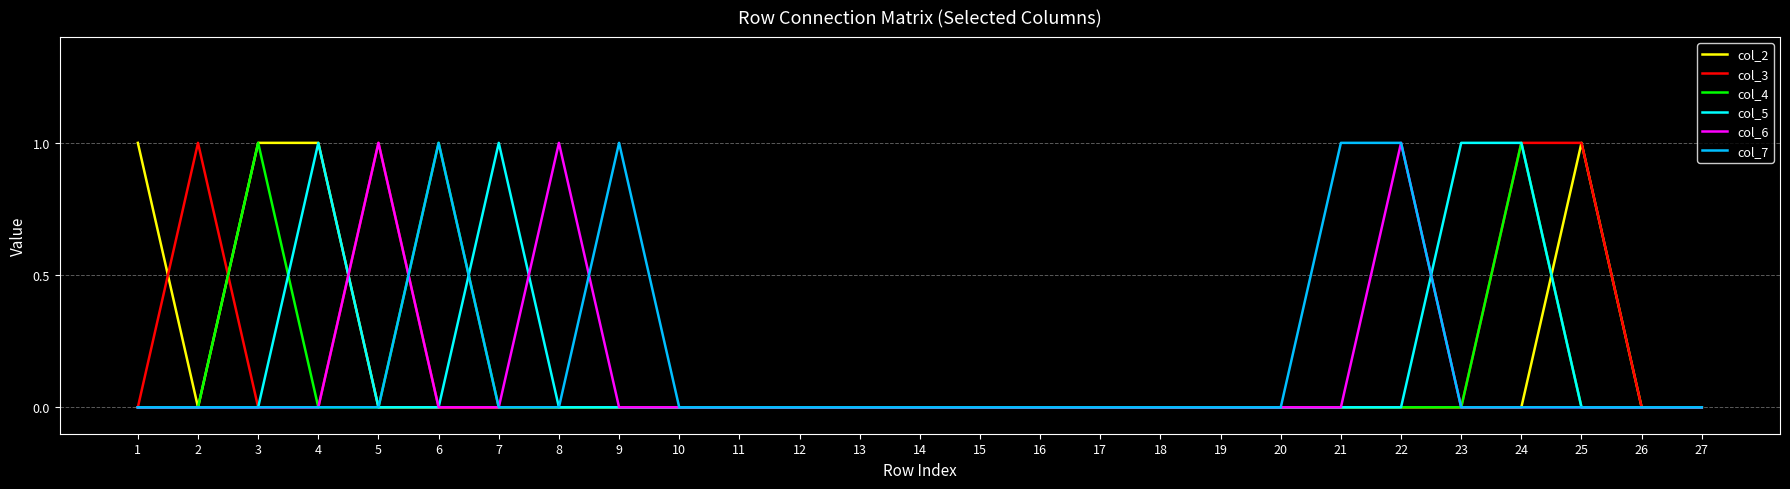

At which category is the sum across all series the highest?

24